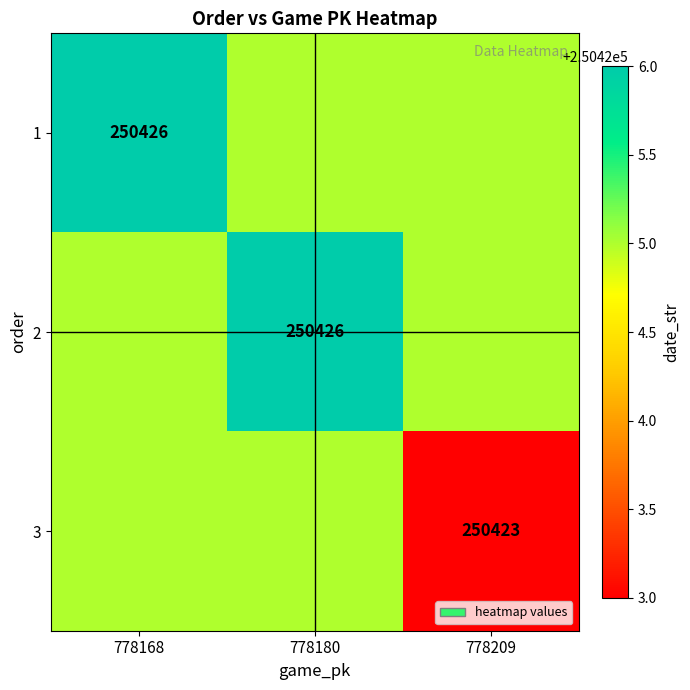

Between 778180 and 778209, which is larger?

778180